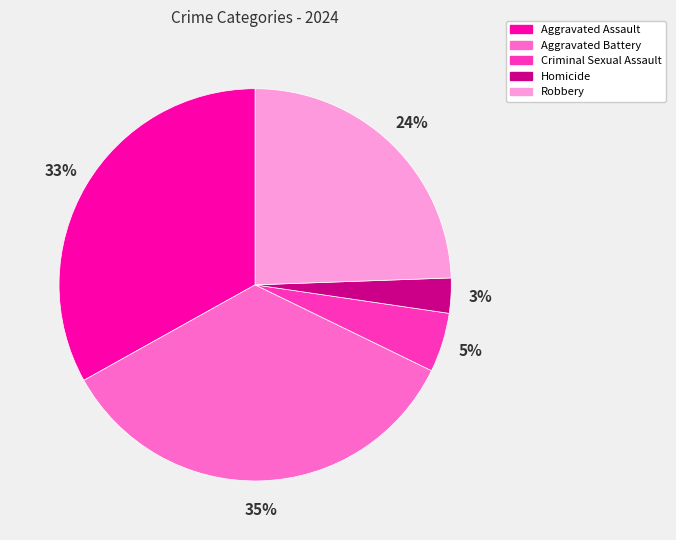

Is there a majority slice in this chart?

No